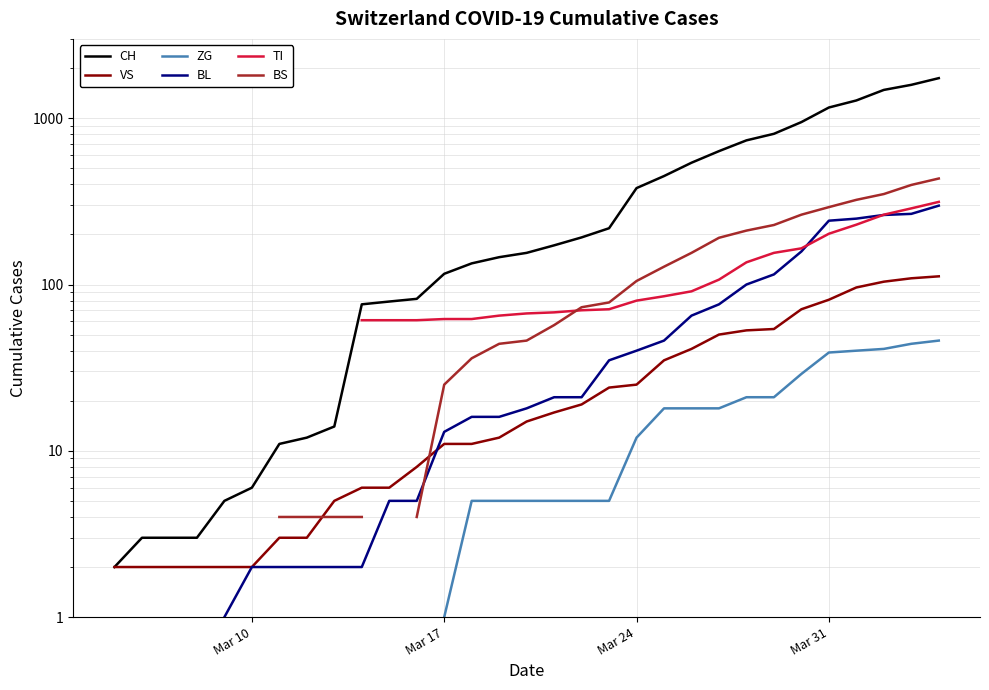

True or false: VS and TI cross at least once.

False